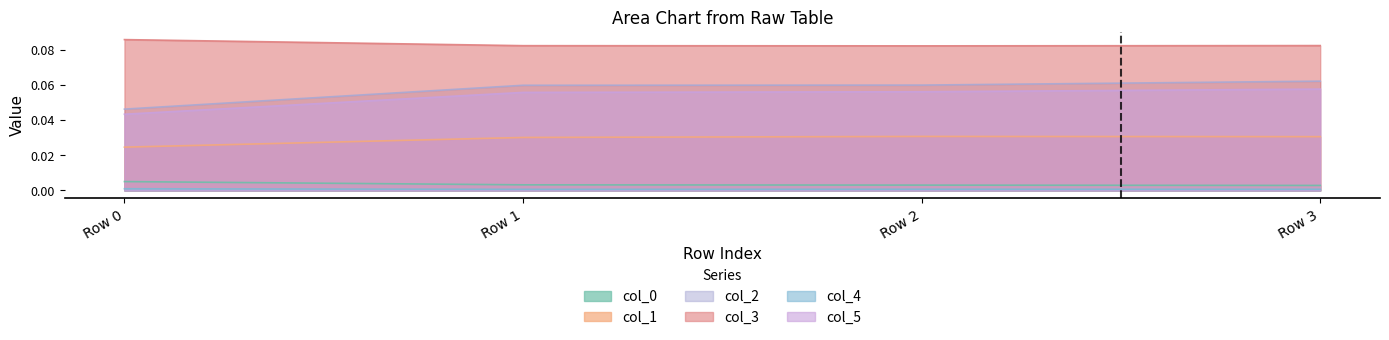

How many lines are shown in the chart?

6